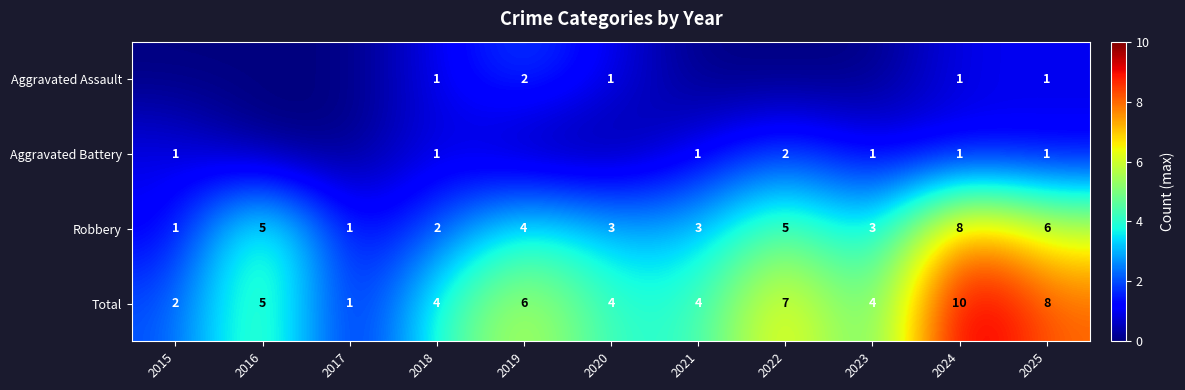

Is it true that Robbery equals 11 at 2025?

False